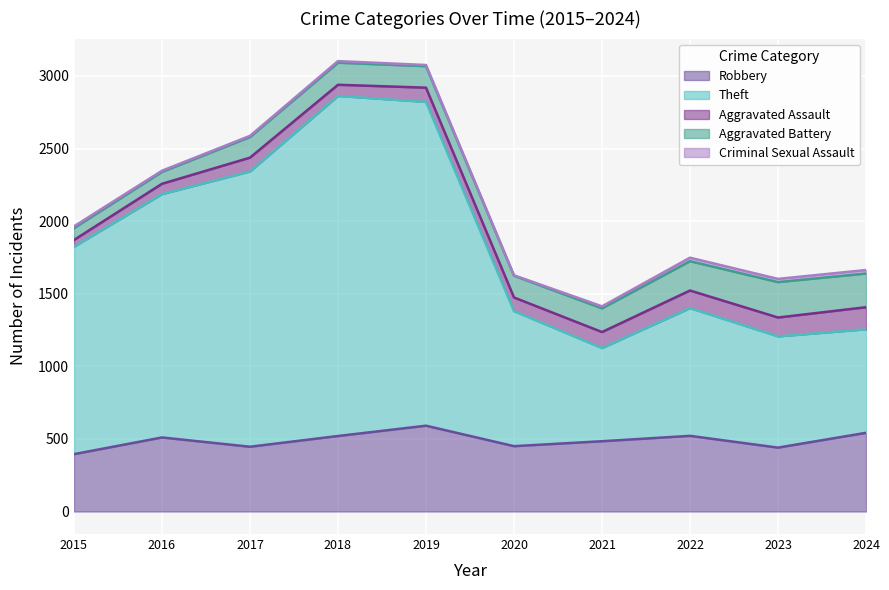

How many lines are shown in the chart?

5